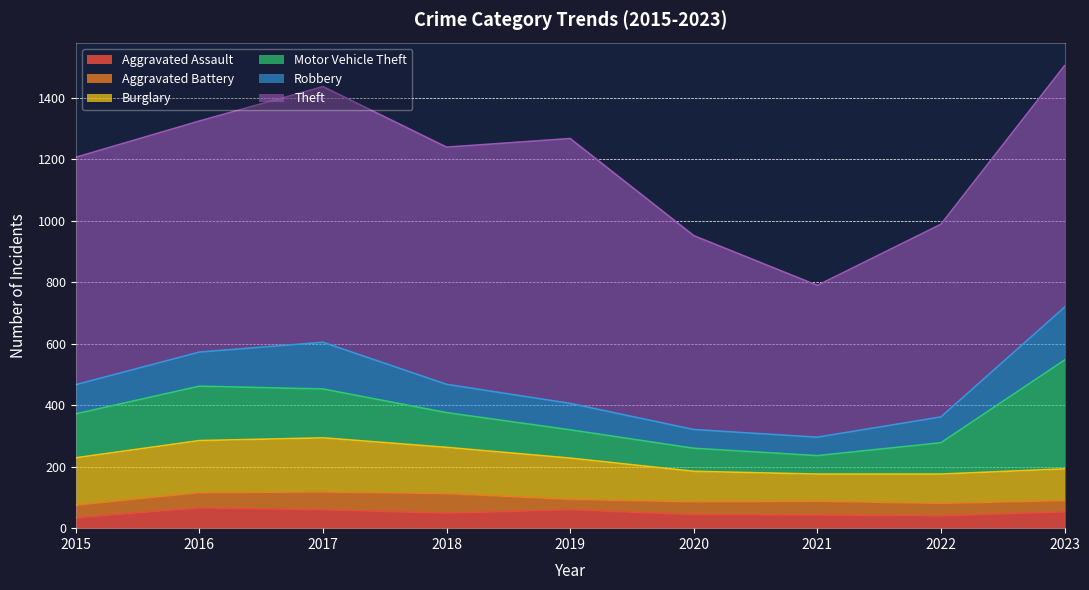

How many series are shown in this chart?

6